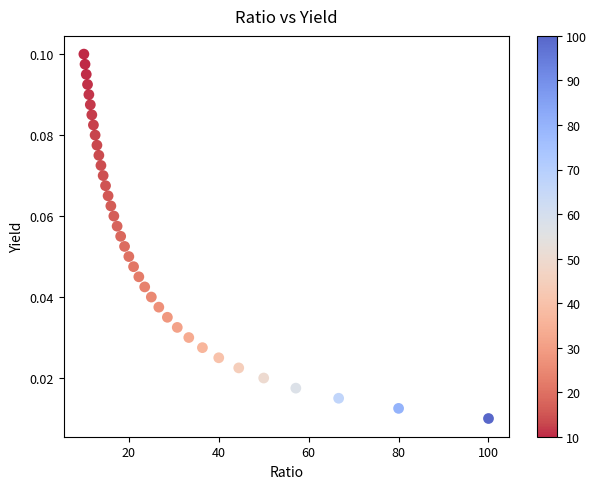

What is the range of X values (max minus min)?

90.0